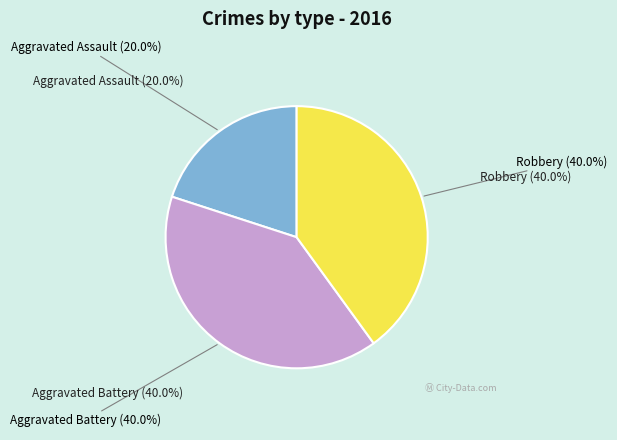

Is there a majority slice in this chart?

No